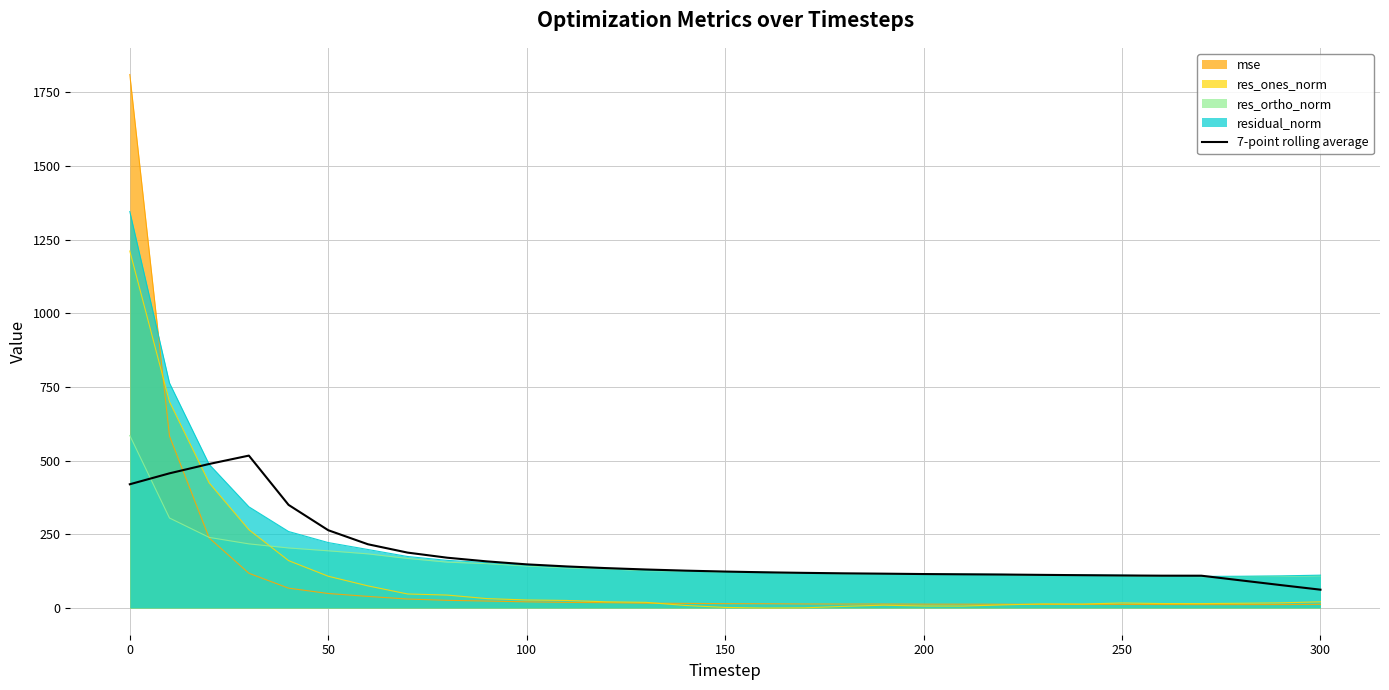

How many data points are above 123?

16